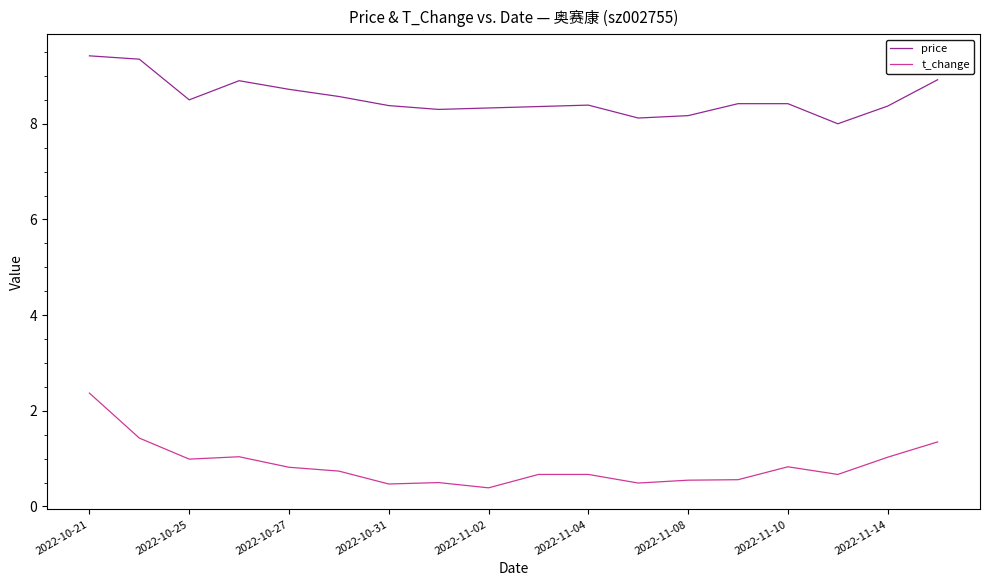

How many lines are shown in the chart?

2